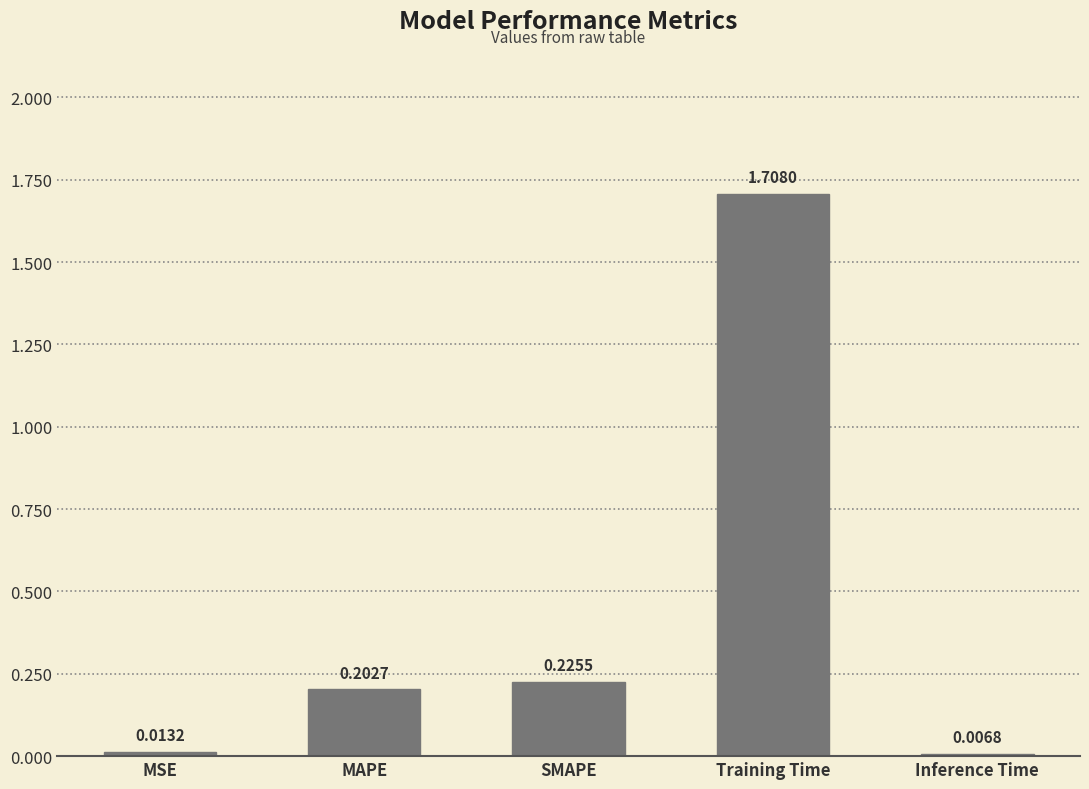

At which label is the value closest to 0?

Inference Time